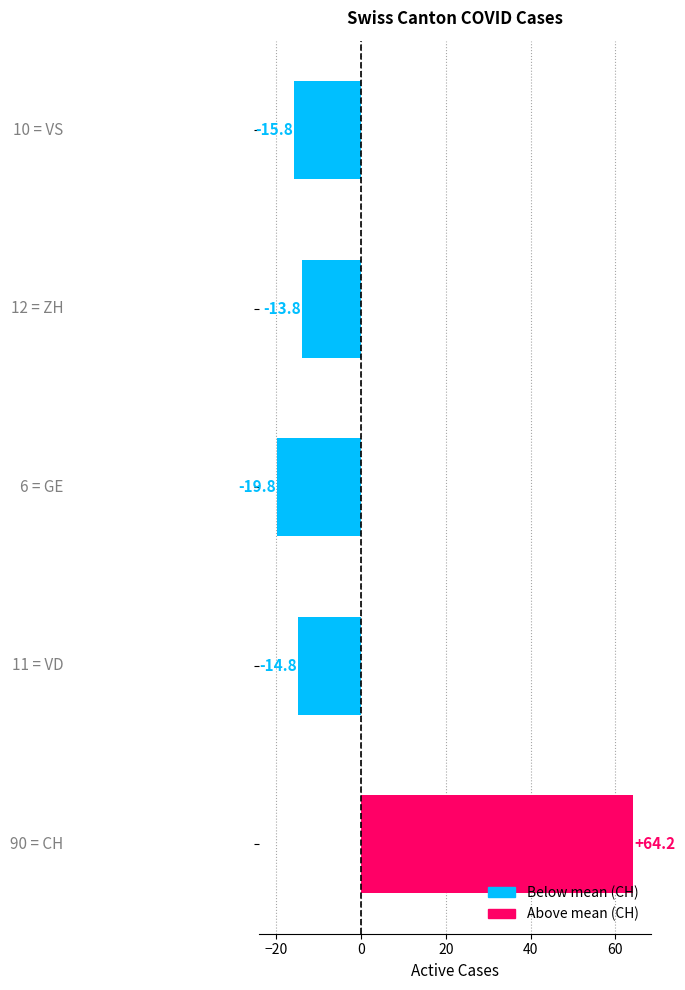

Reading bottom to top, transcribe all the data shown in this chart.

64.2	-14.8	-19.8	-13.8	-15.8